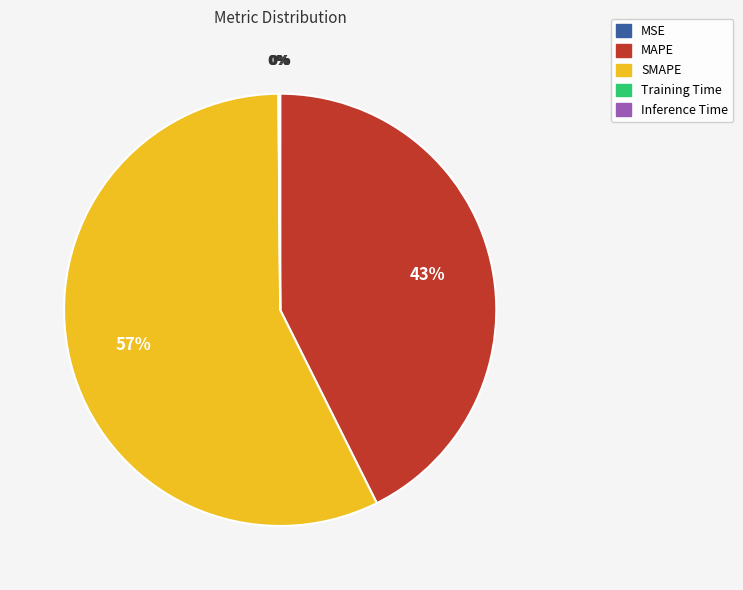

To the nearest percent, what is the difference between the largest and smallest slice percentages?

57%